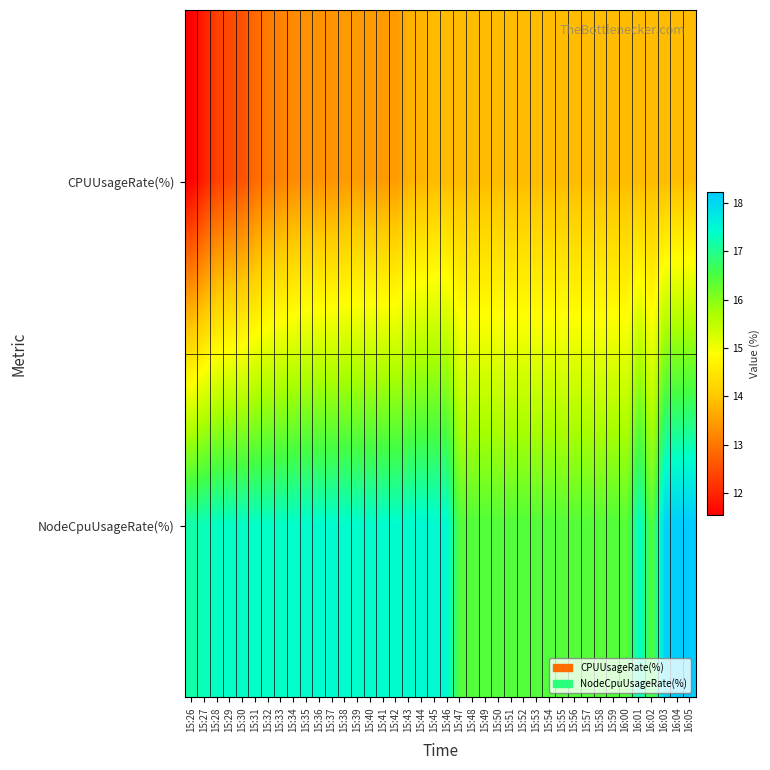

What is the total value across all series at 15:51?

30.3